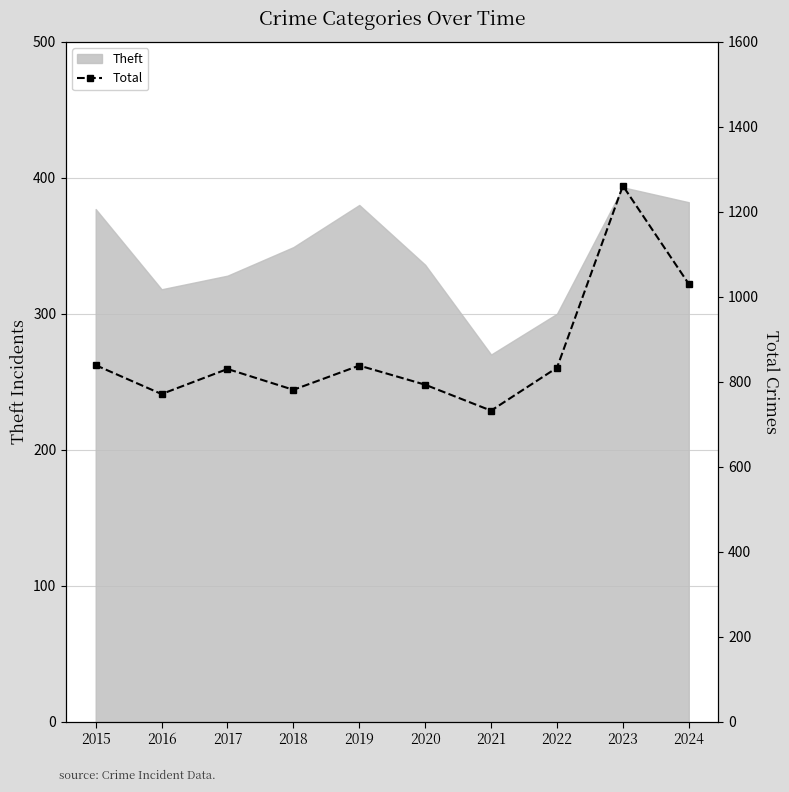

Which has a higher value, 2021 or 2018?

2018